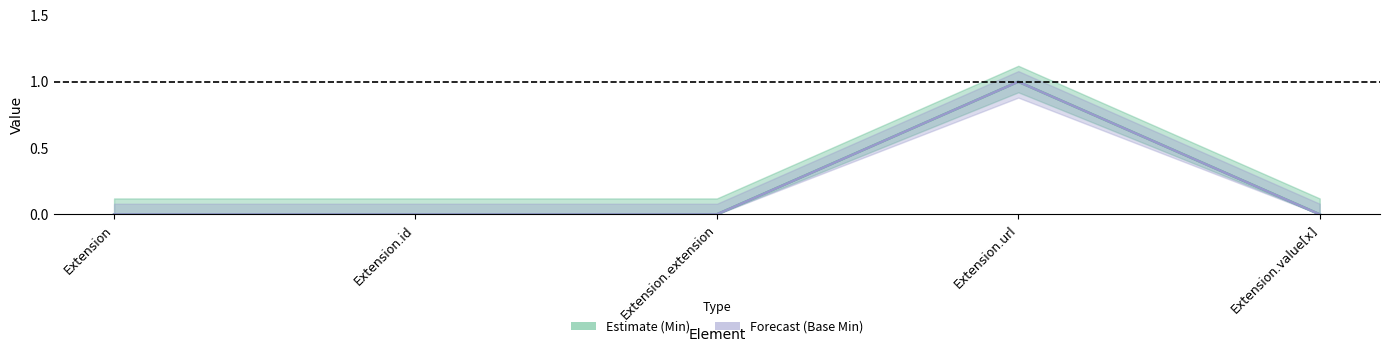

Count the Min values in the range 0 to 1.

5